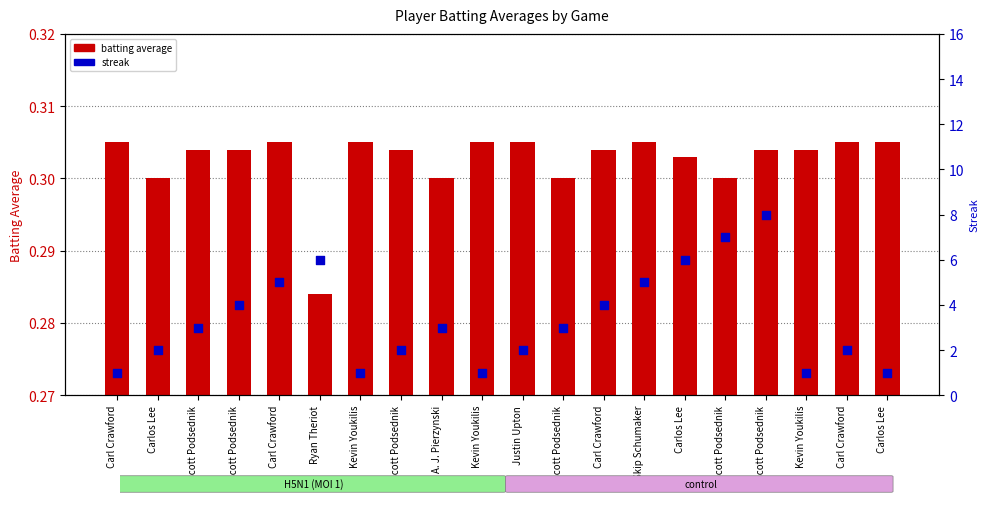

Which series contains the lowest Y value?

Batting Average1